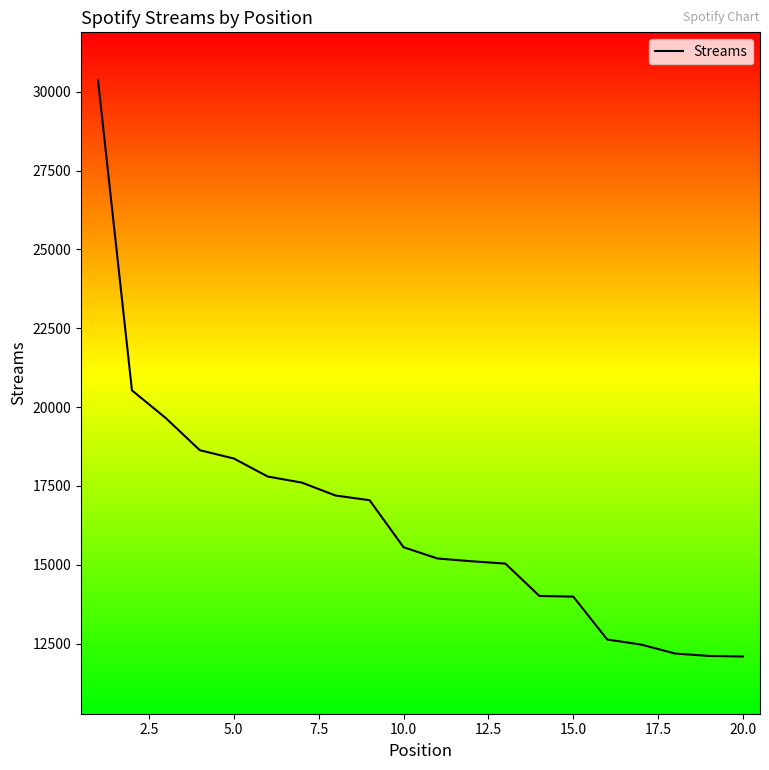

What is the difference between the maximum and minimum values?

18272